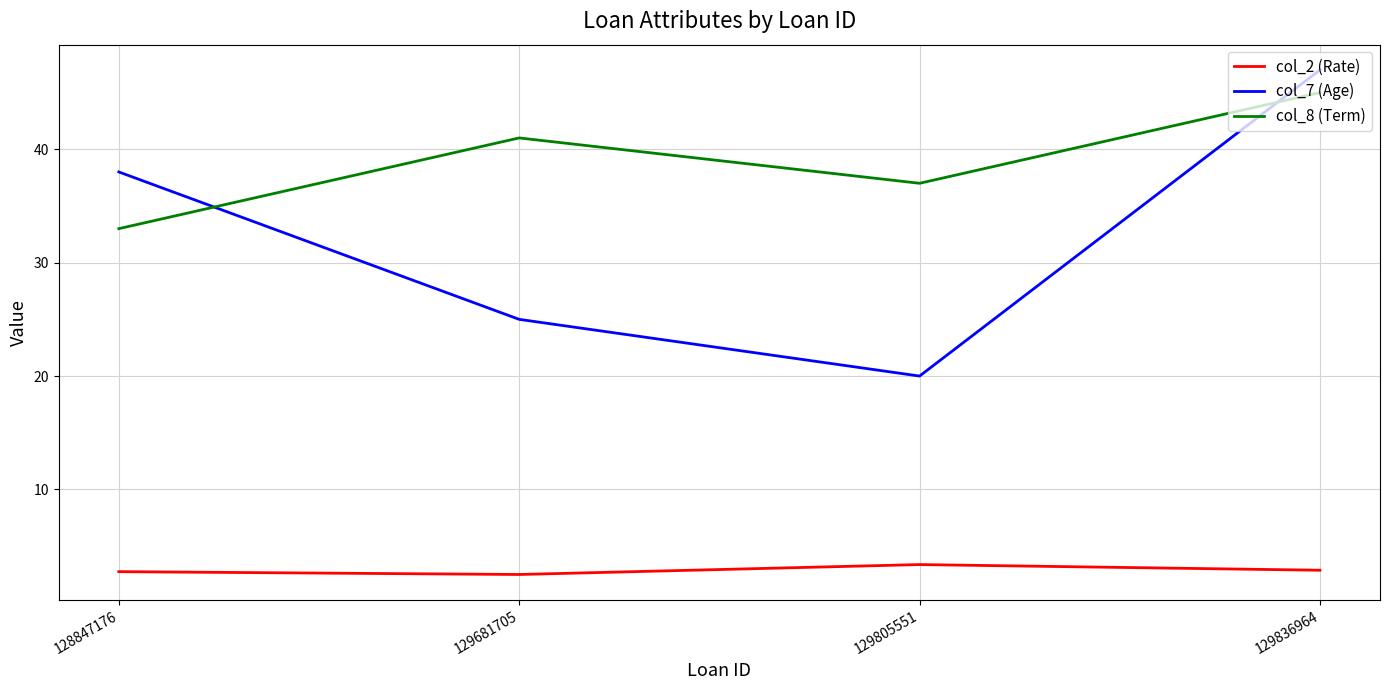

Is it true that col_2 (Rate) equals 2.5 at 129681705?

True